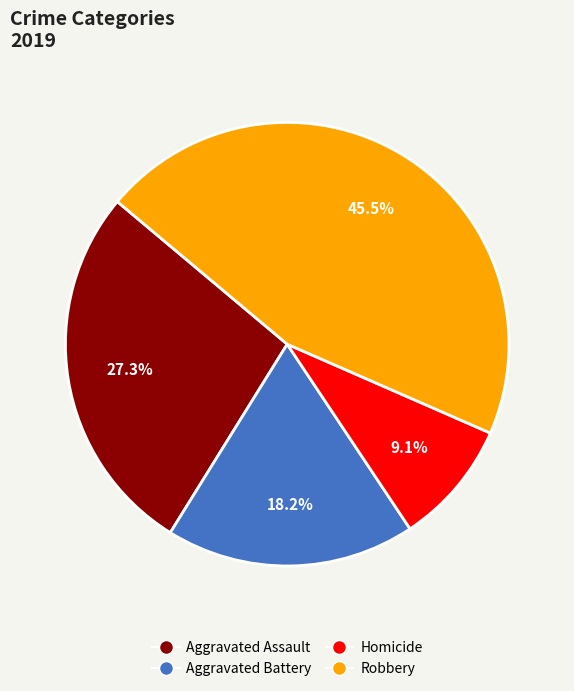

Does Robbery account for over 50% of the chart?

No